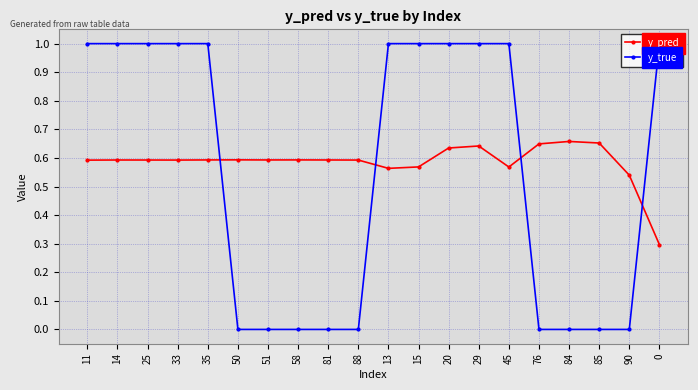

What is the minimum value for y_pred?

0.3